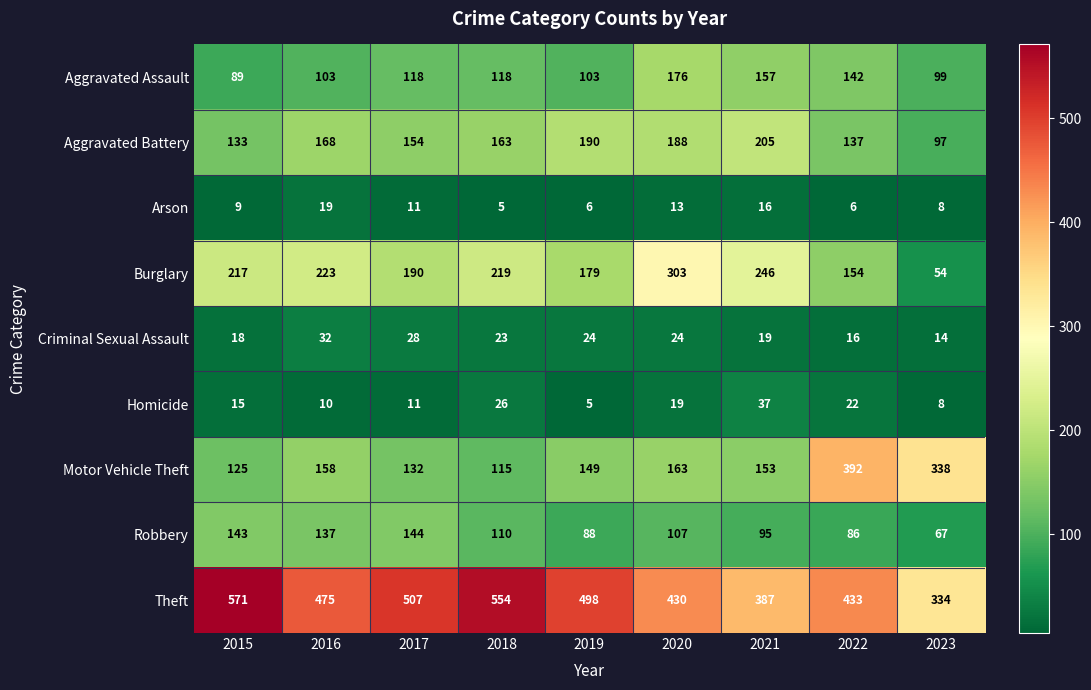

List the series in order of their peak value, highest first.

Theft, Motor Vehicle Theft, Burglary, Aggravated Battery, Aggravated Assault, Robbery, Homicide, Criminal Sexual Assault, Arson